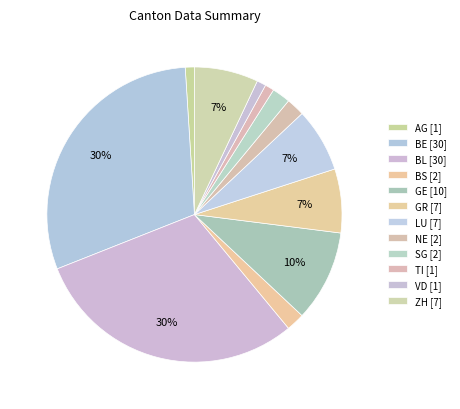

Does any single category account for the majority?

No